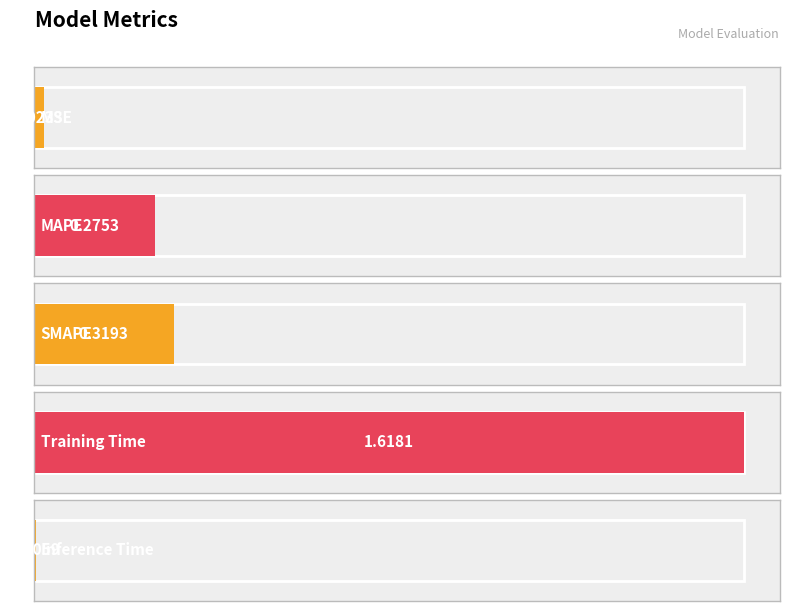

What is the label of the 5th bar from the right?

MSE